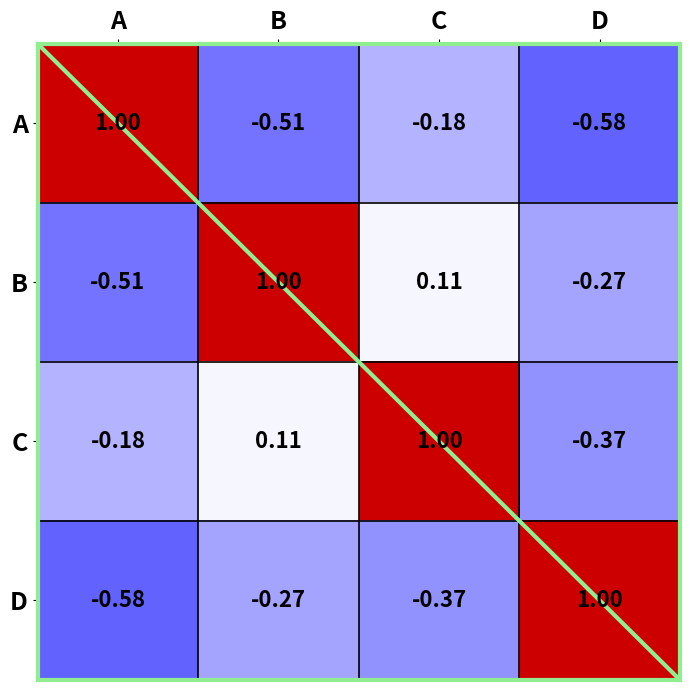

At which category is the sum across all series the highest?

C